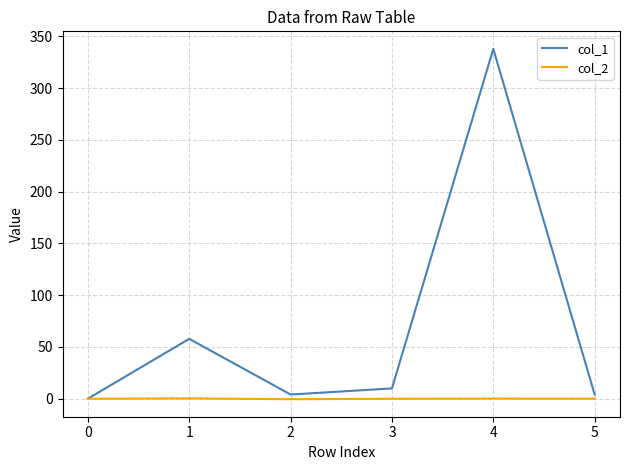

Is the value of col_1 at 4 greater than the value of col_2 at 1?

Yes